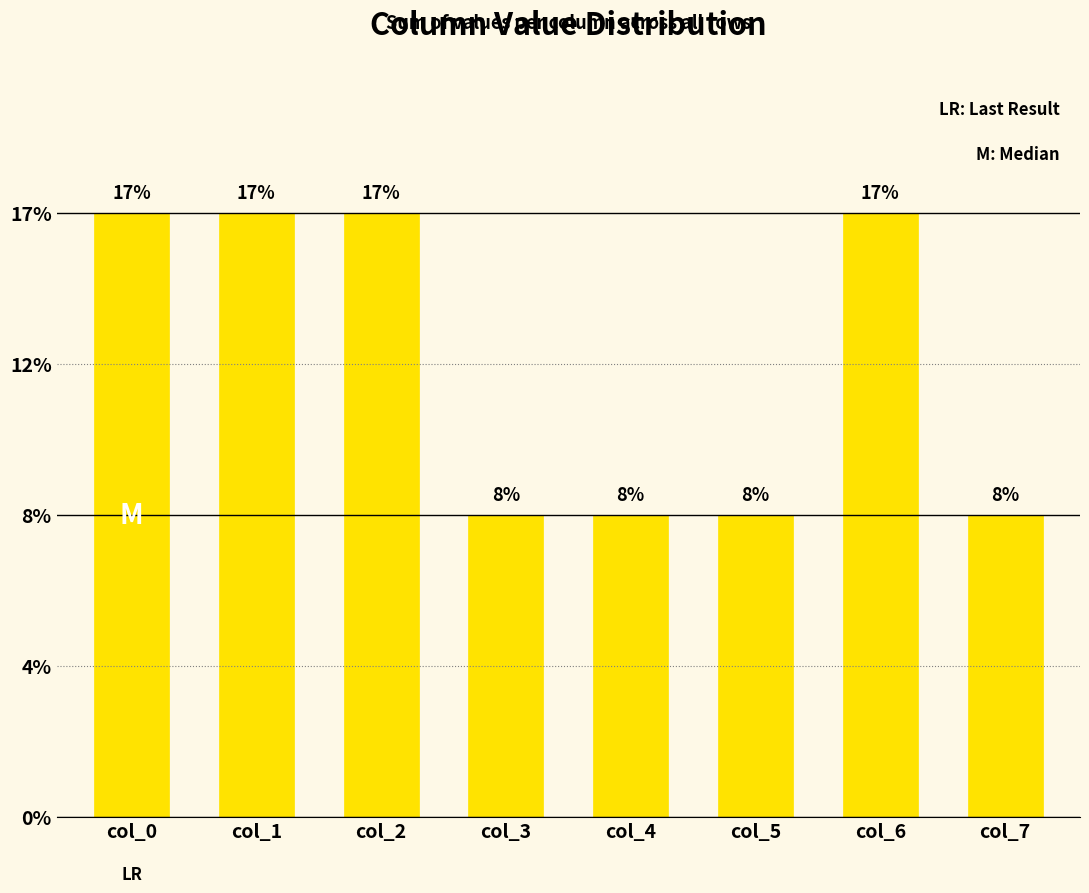

What is the approximate value at col_7?

8.3